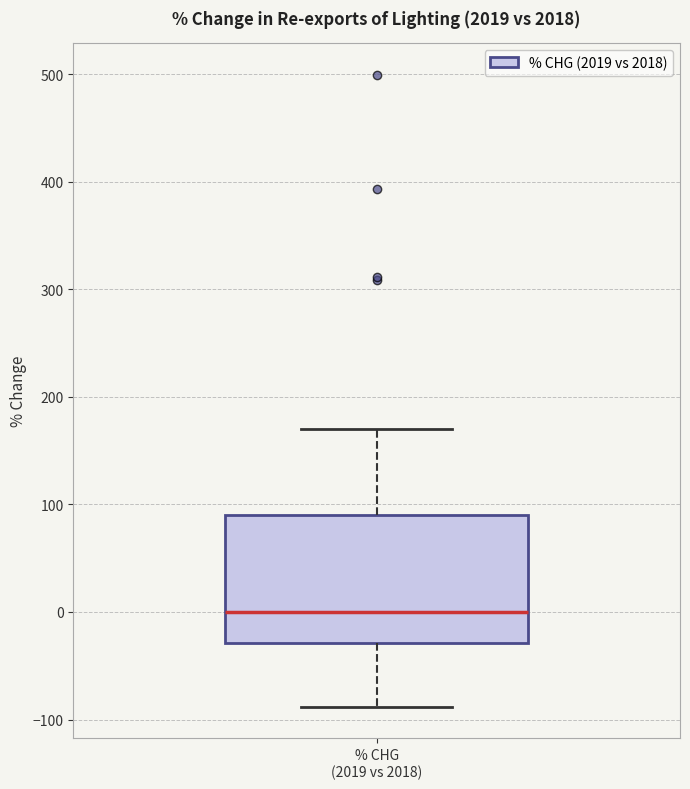

Where does the median line of the box for % CHG (2019 vs 2018) sit on the y-axis? The values are not printed on the chart, so give them approximately, as read against the axis.

0